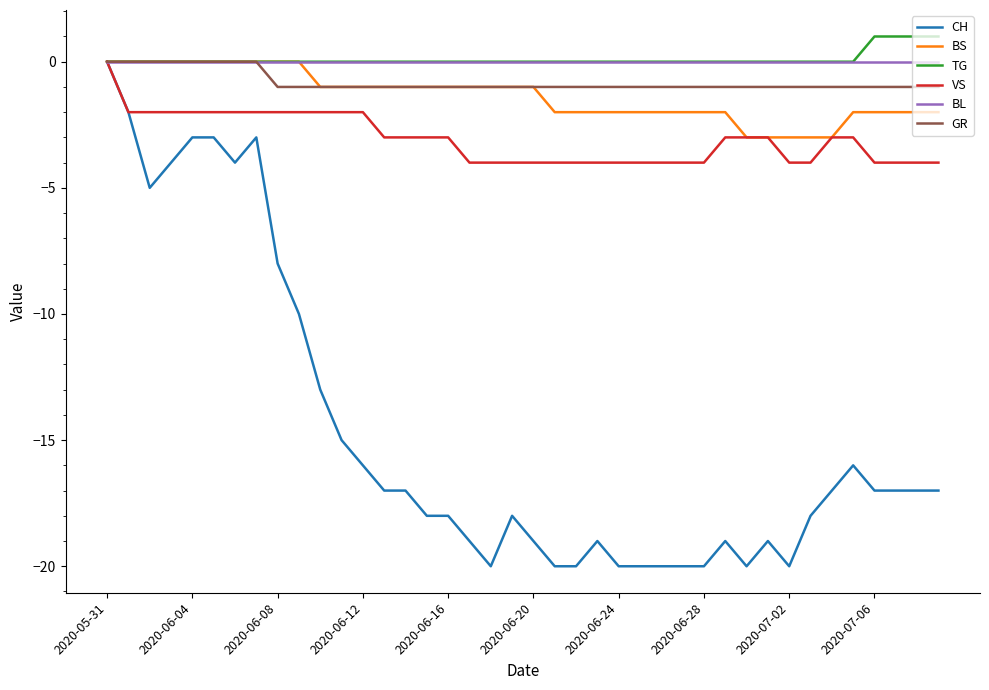

Is this an area chart (filled region under the line)?

No